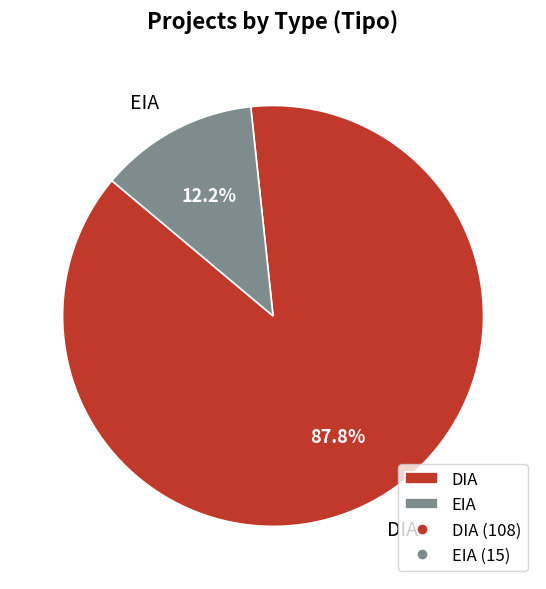

To the nearest percent, what is the combined percentage of DIA and EIA?

100%